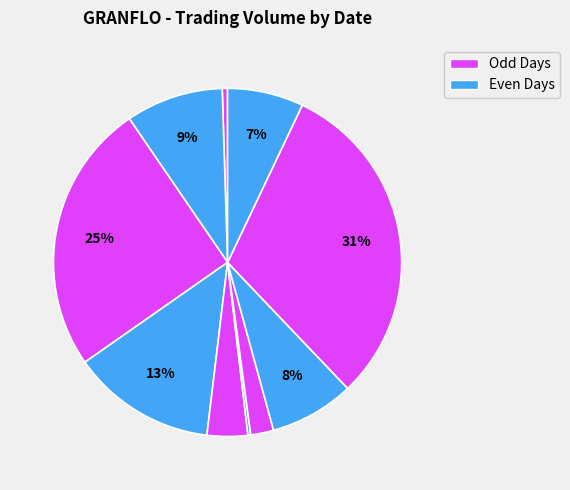

How many slices are in this pie chart?

10